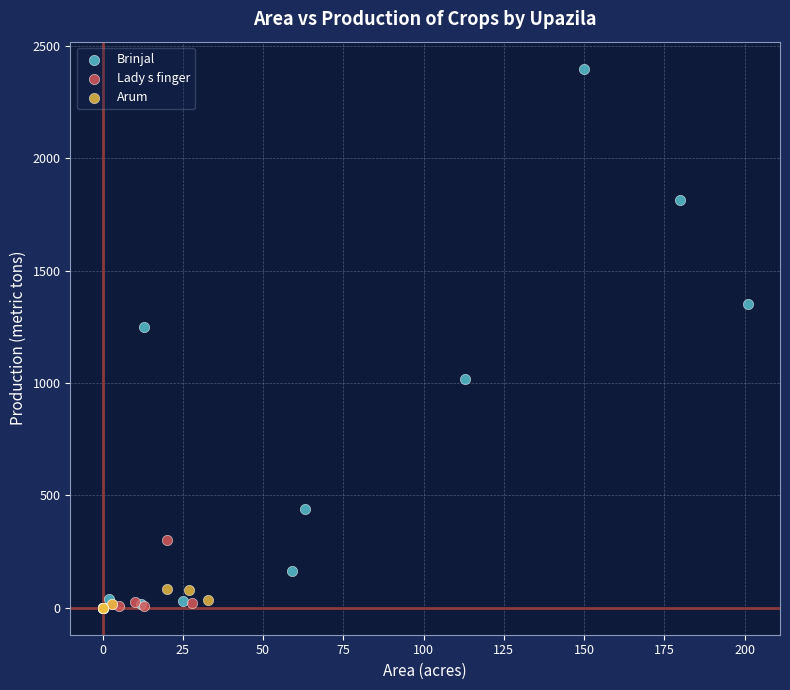

Which series contains the highest Y value?

Brinjal